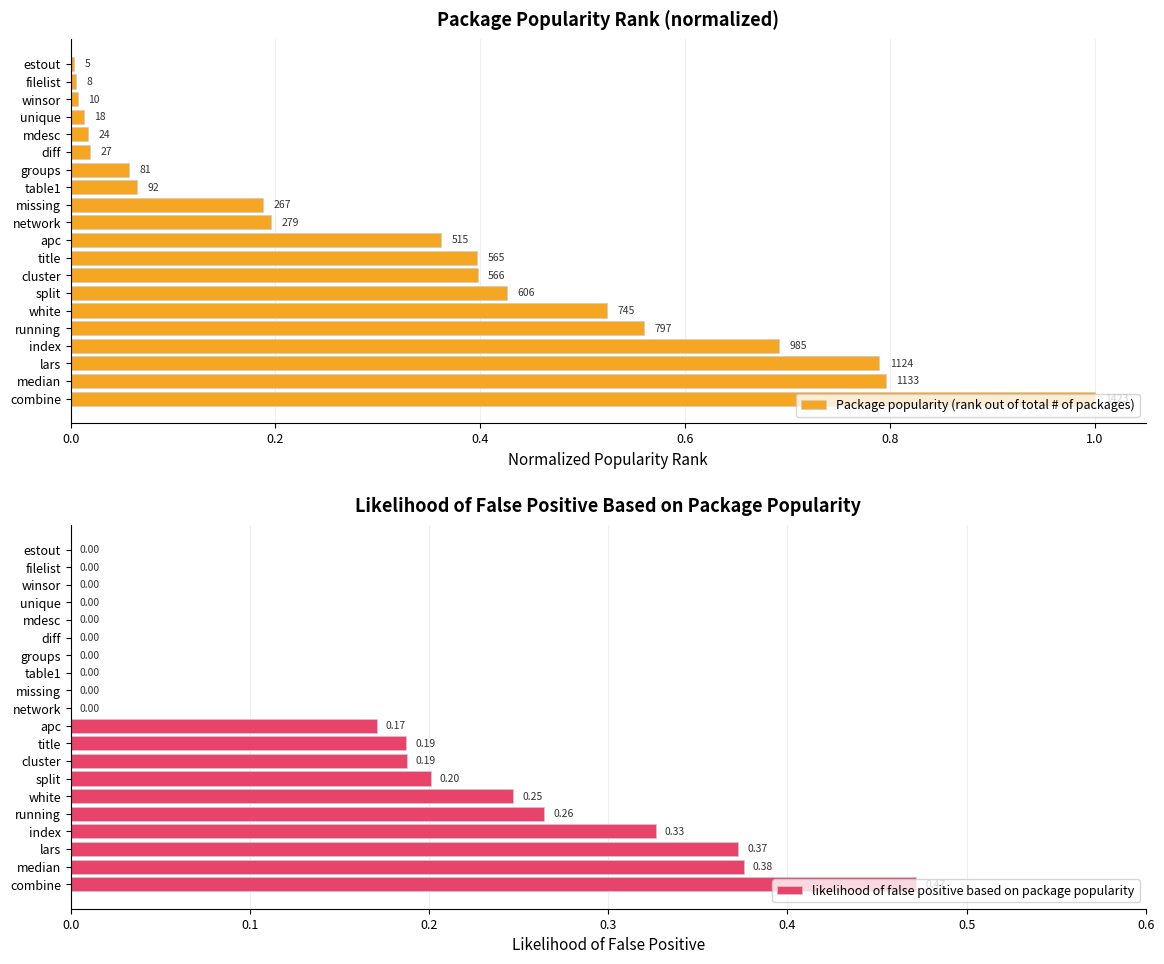

Count the likelihood of false positive based on package popularity values in the range 0 to 1.

20